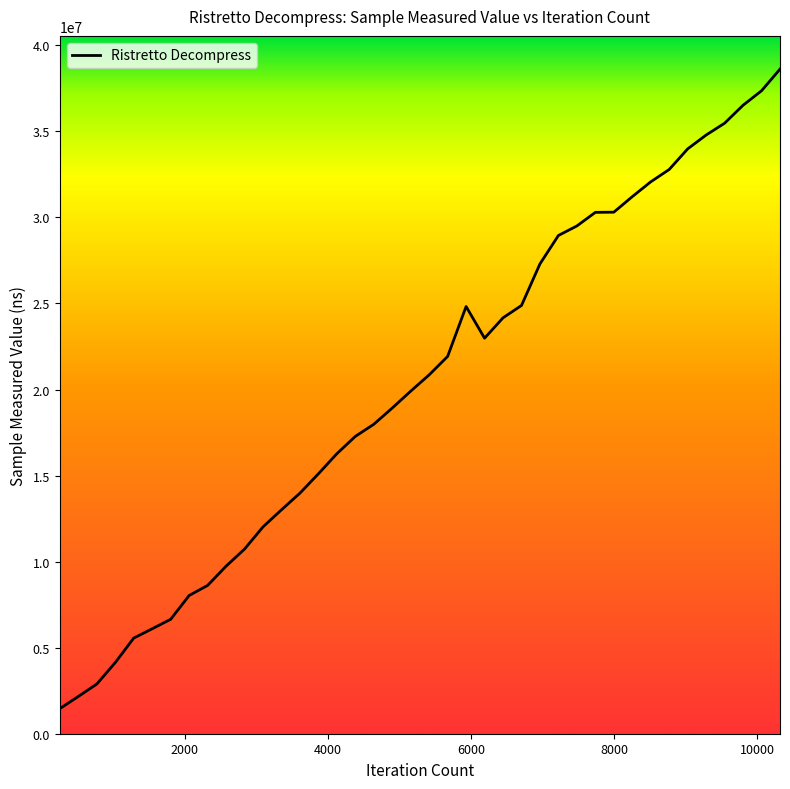

What is the maximum value shown in the chart?

38616919